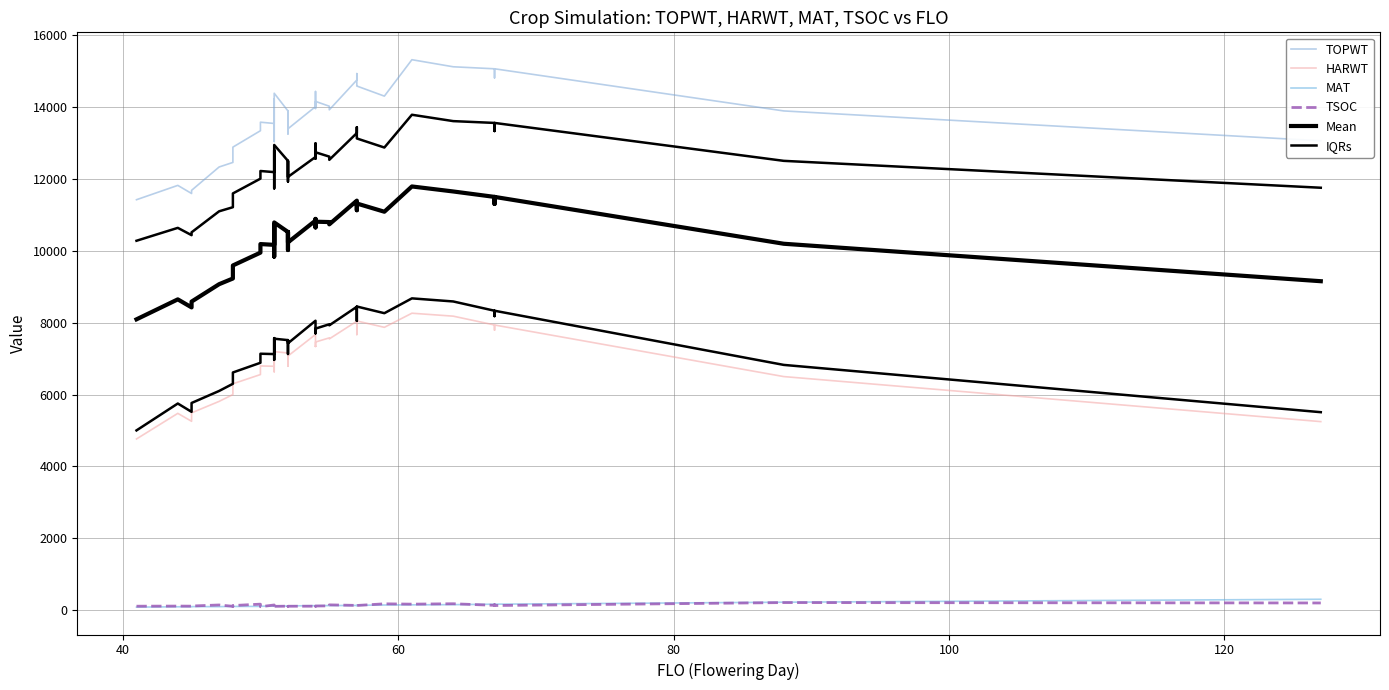

True or false: TOPWT and HARWT intersect in this chart.

False